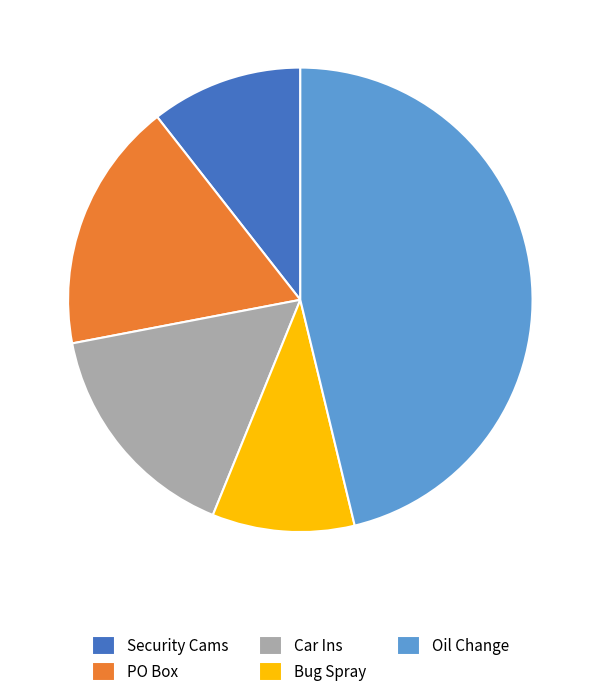

Rank the categories by value from highest to lowest.

Oil Change, PO Box, Car Ins, Security Cams, Bug Spray